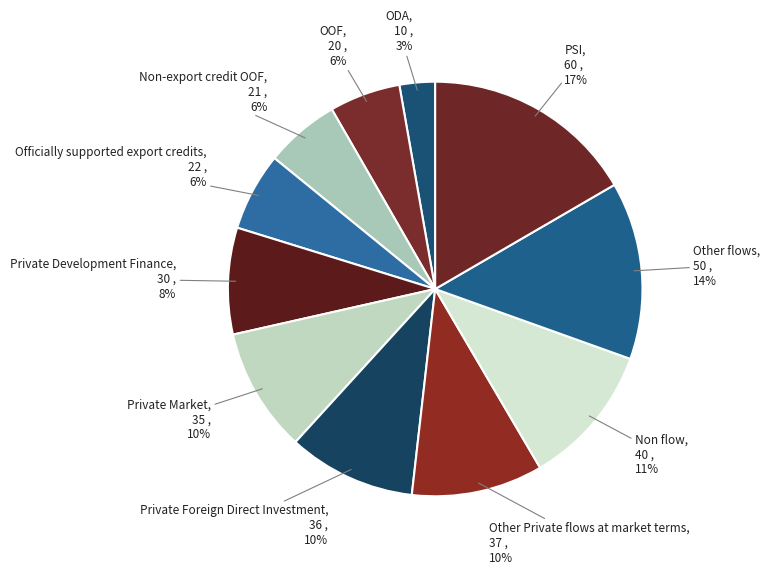

Combined, do Other flows and ODA account for over 50%?

No